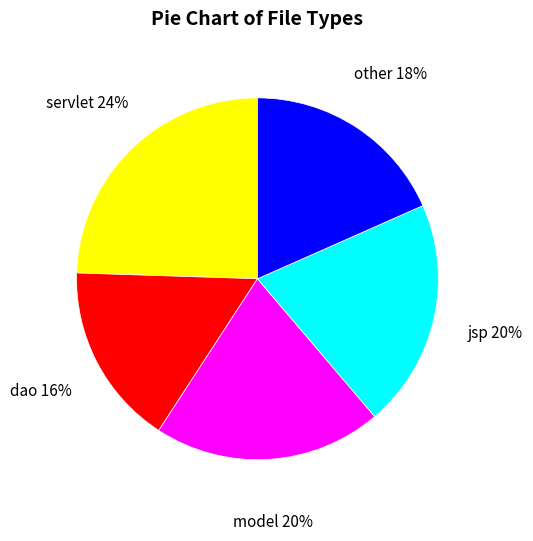

To the nearest percent, what is the average slice percentage?

20%